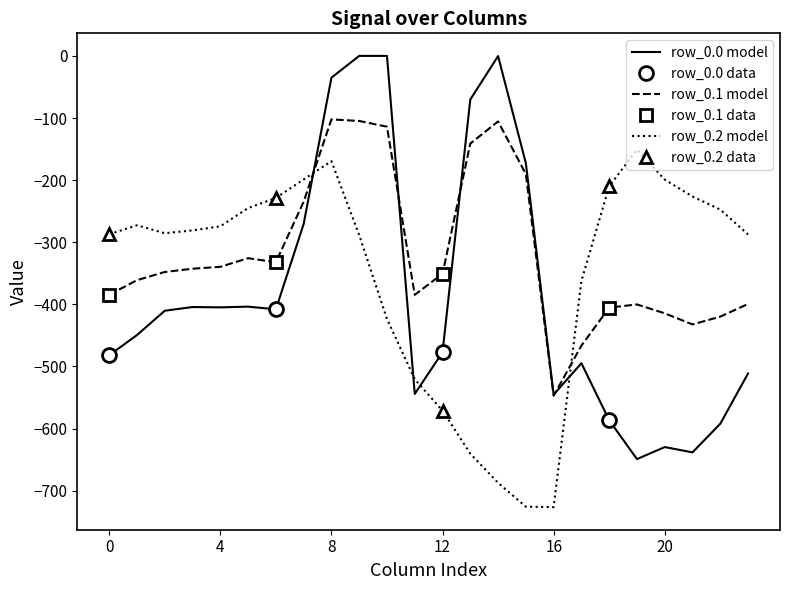

What is the value of the row_0.2 point at the 7th from the left?

-228.8